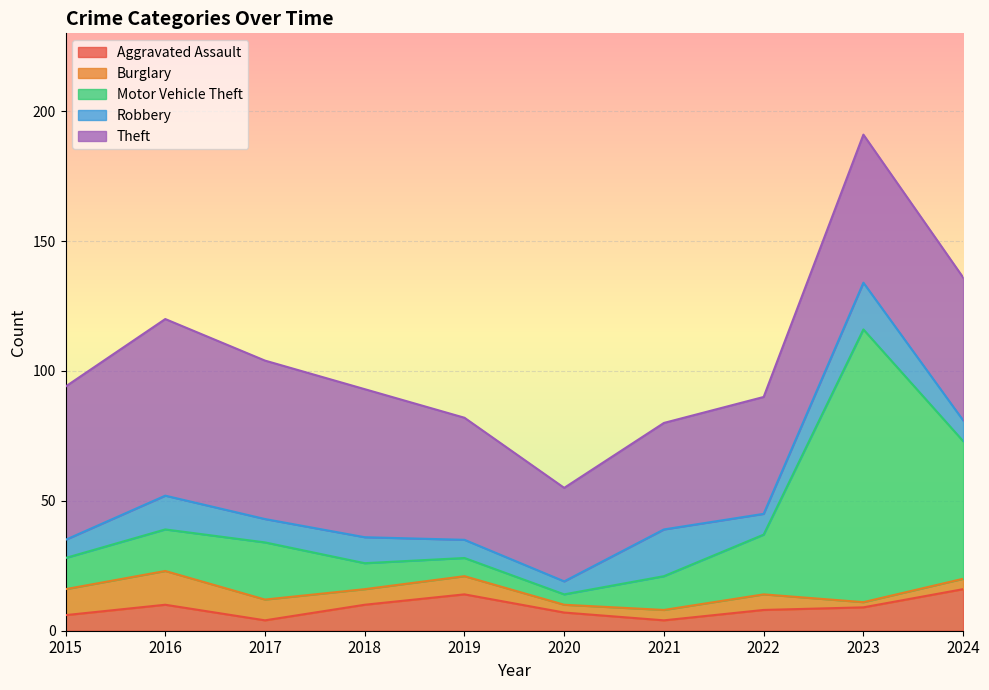

Rank the categories by Burglary value from lowest to highest.

2023, 2020, 2021, 2024, 2018, 2022, 2019, 2017, 2015, 2016